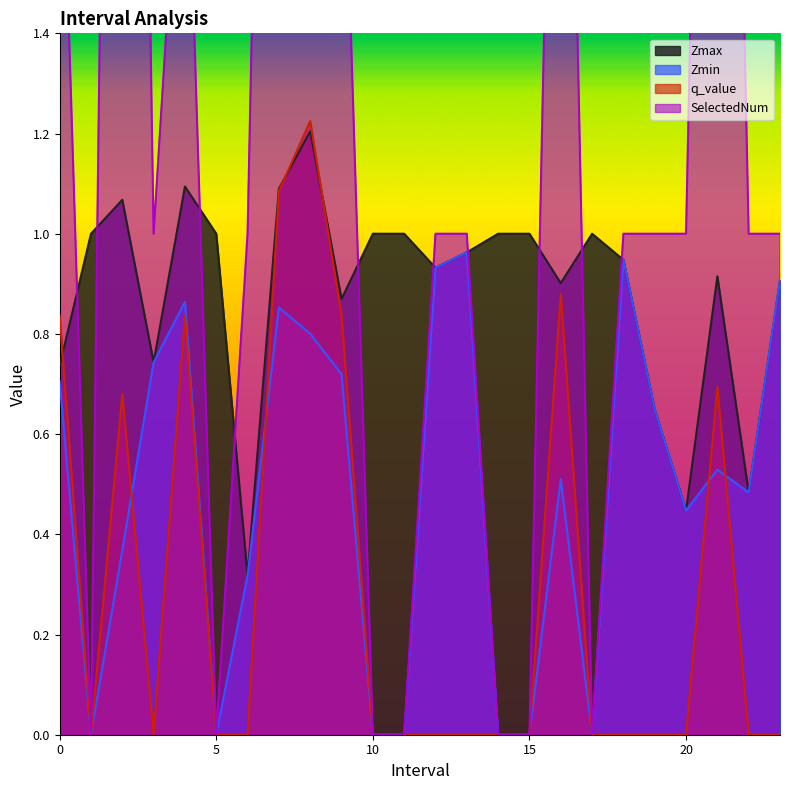

Which series has the largest total across all categories?

SelectedNum